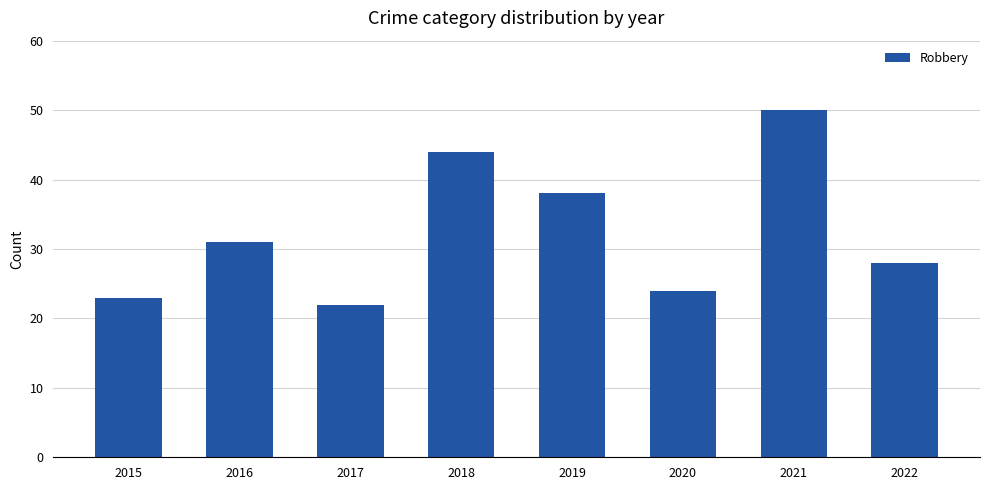

Reading left to right, what are all the values shown in this chart?

2015=23	2016=31	2017=22	2018=44	2019=38	2020=24	2021=50	2022=28